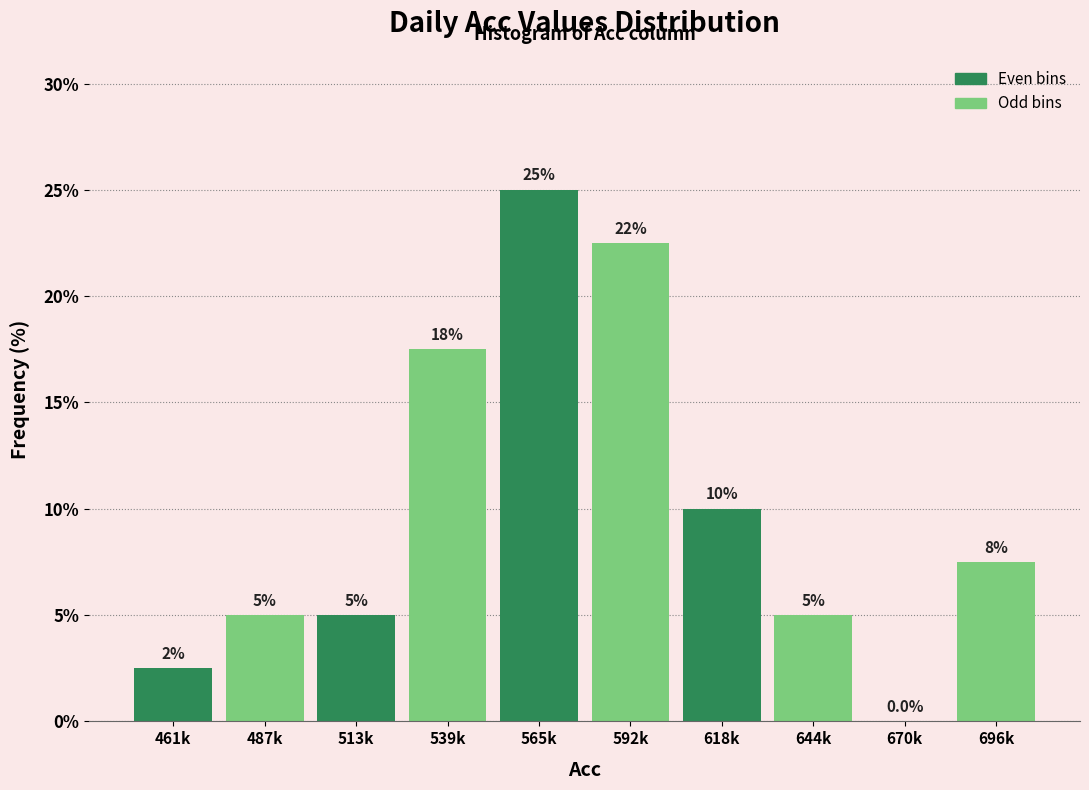

Reading right to left, list all the values displayed in this chart.

696k=7.5	670k=0.0	644k=5.0	618k=10.0	592k=22.5	565k=25.0	539k=17.5	513k=5.0	487k=5.0	461k=2.5